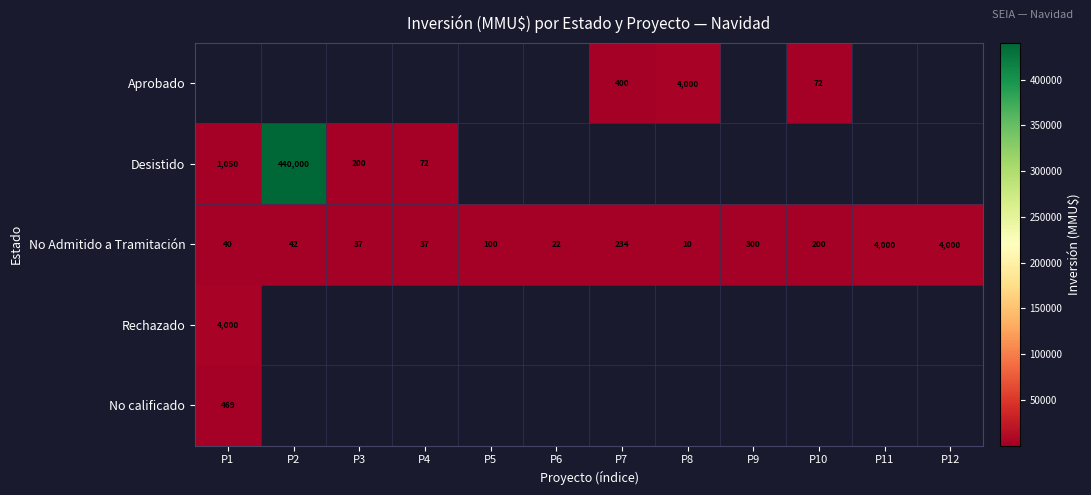

What is the difference between the maximum and second lowest values in the No Admitido a Tramitación series?

3978